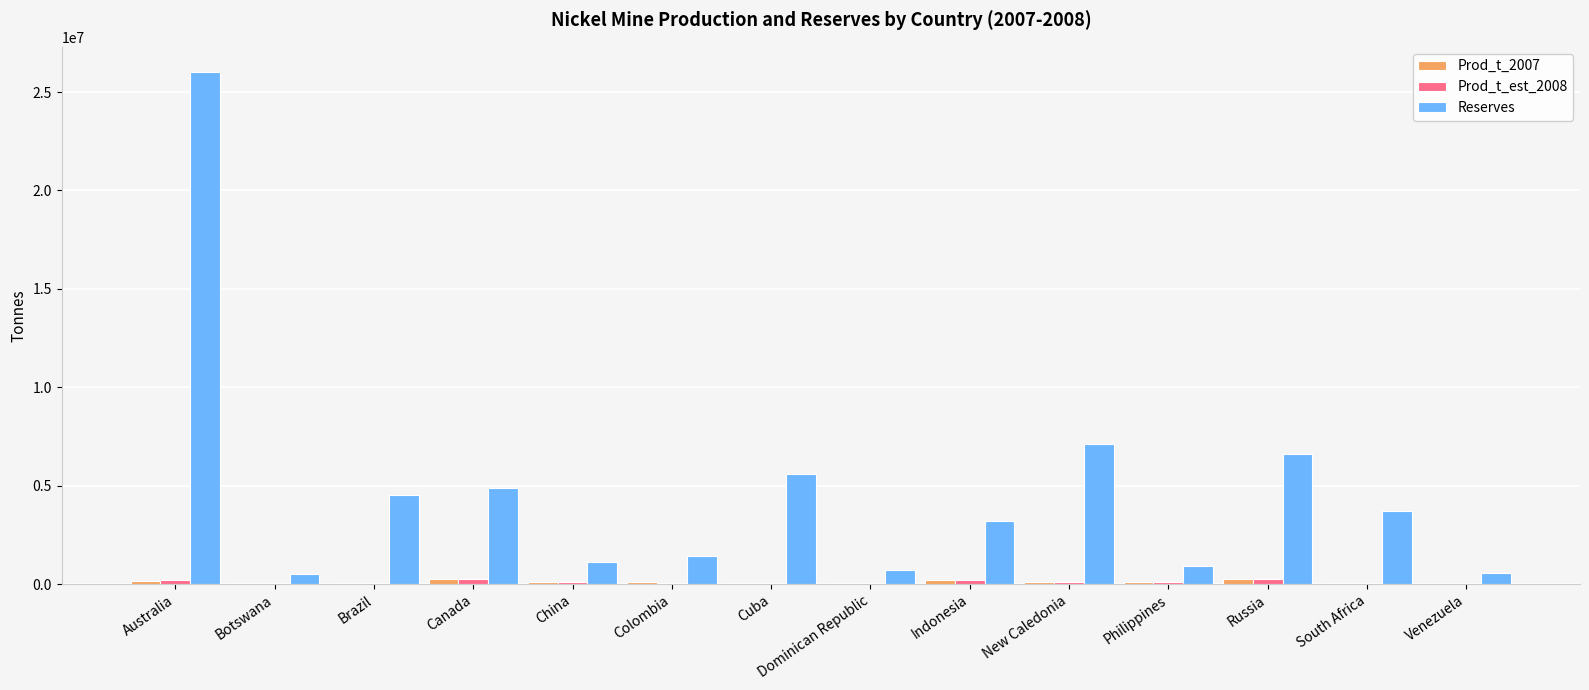

The Reserves series shows 4500000 at Brazil. True or false?

True